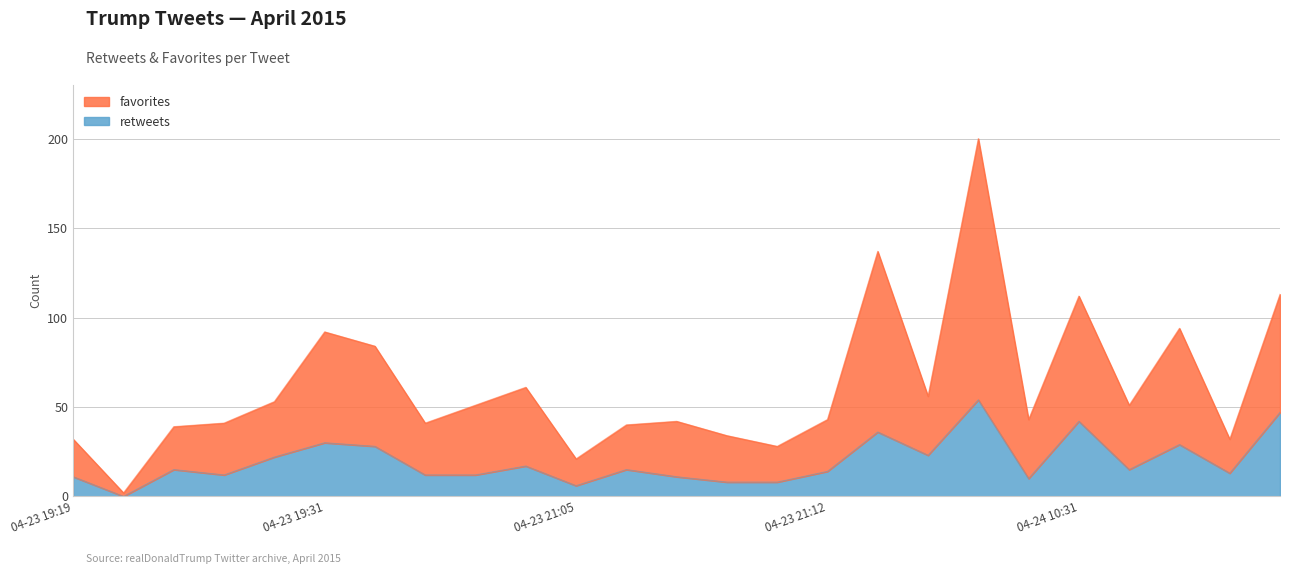

True or false: retweets has a value of 36 at 2015-04-23 21:12.

True